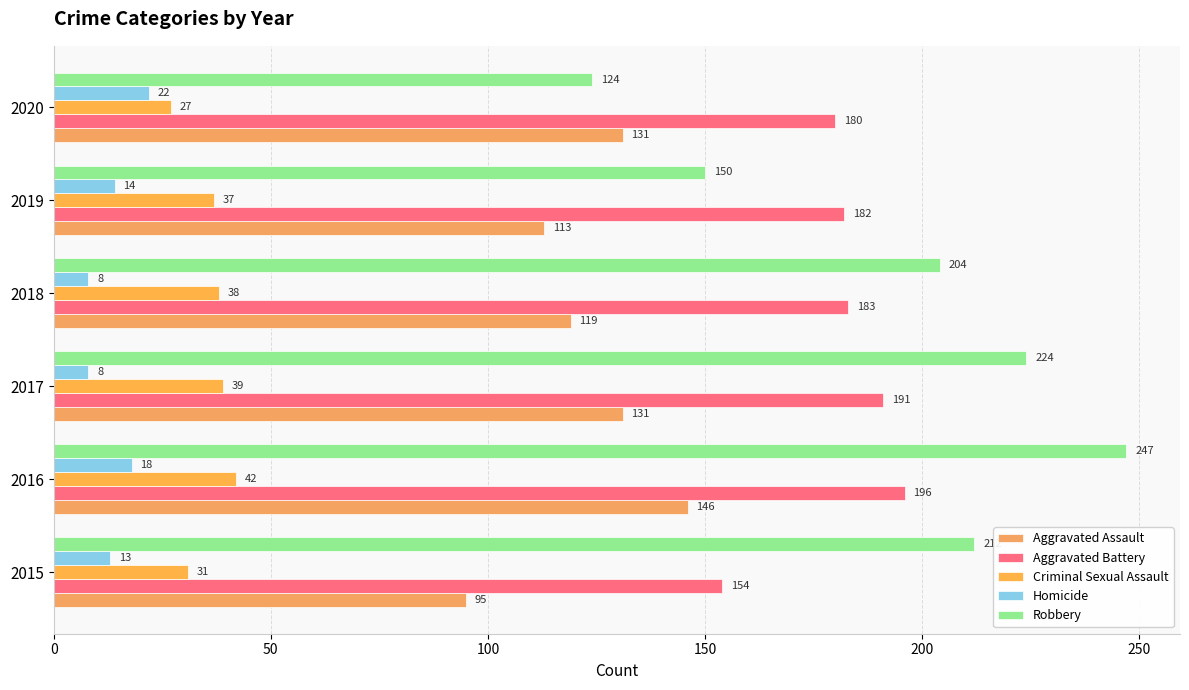

How many values in the Aggravated Assault series are below 131?

3